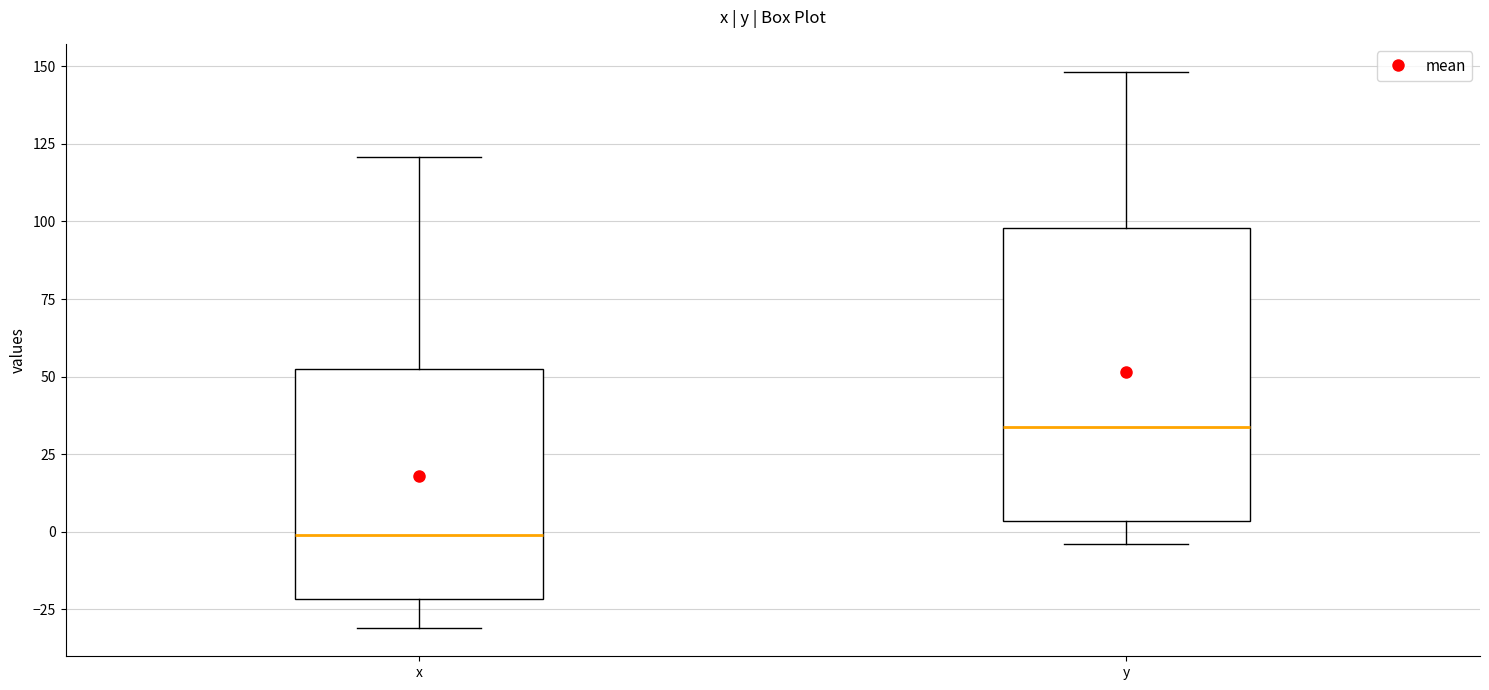

Reading left to right, read every box against the y-axis: the position of its median line, the range the box covers, and the ends of its whiskers. The values are not printed on the chart, so give them approximately, as read against the axis.

x: median 0, box -20 to 55, whiskers -30 to 120
y: median 35, box 5 to 100, whiskers -5 to 150